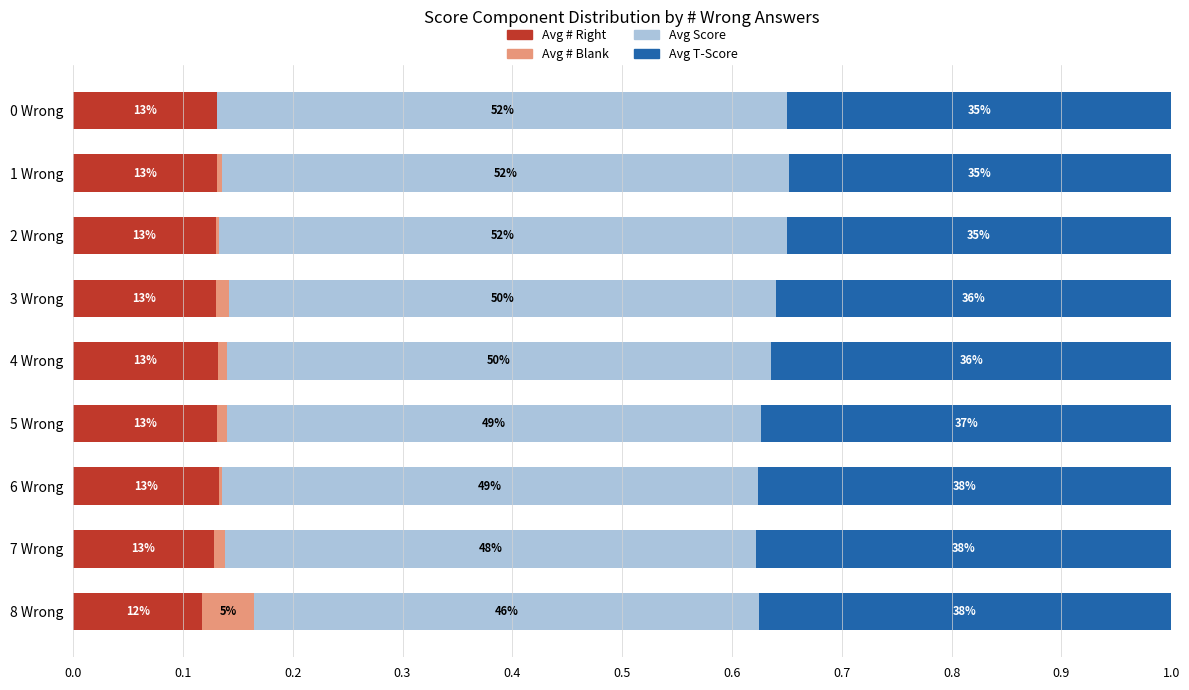

What are all the series names shown in the legend?

Avg # Right, Avg # Blank, Avg Score, Avg T-Score